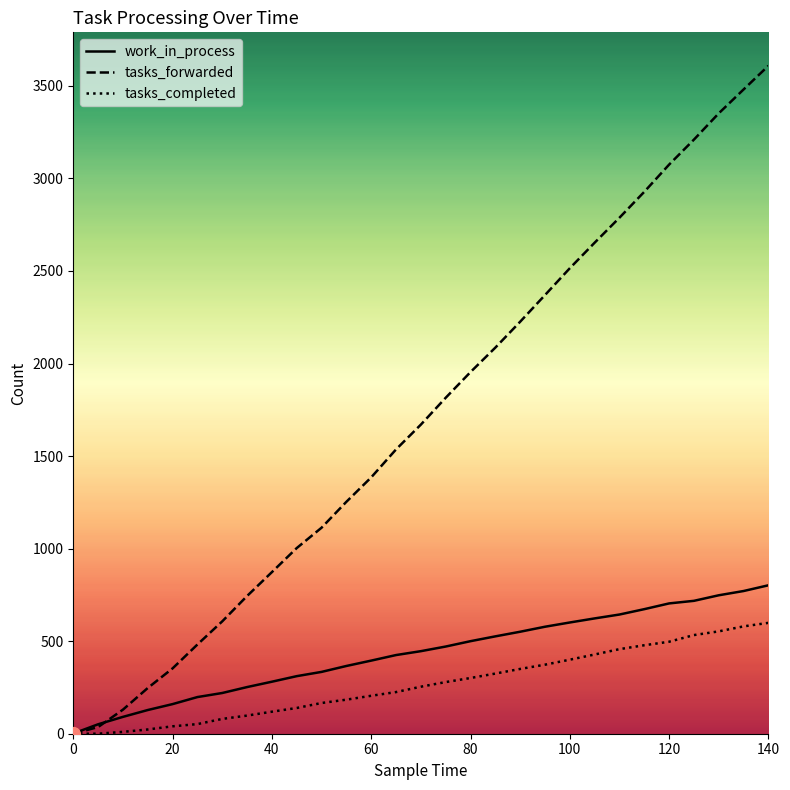

Which series has the largest range (max minus min)?

tasks_forwarded